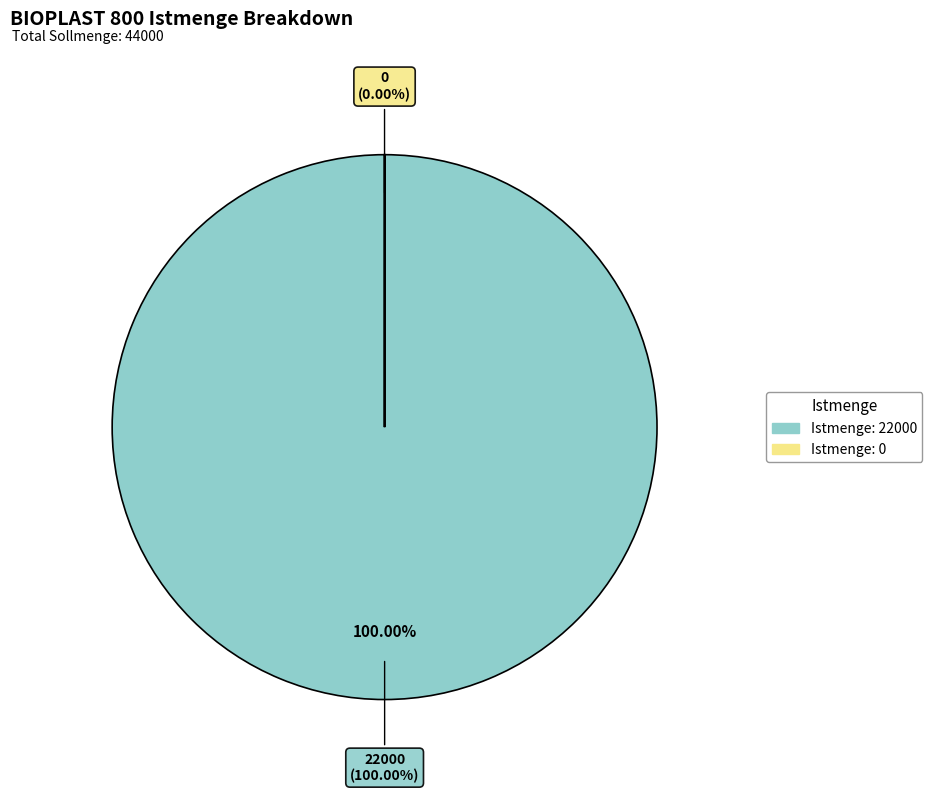

The Istmenge: 22000 slice represents 100% of the pie. True or false?

True